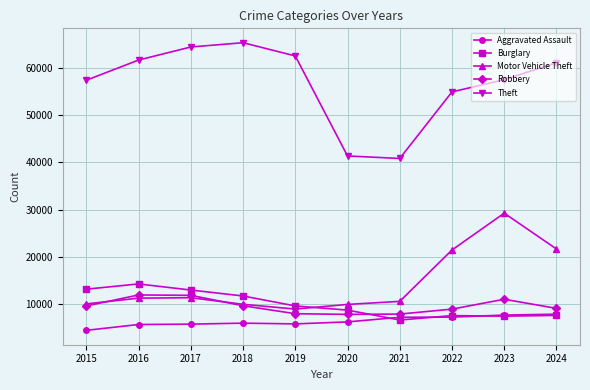

True or false: Motor Vehicle Theft and Aggravated Assault intersect in this chart.

False